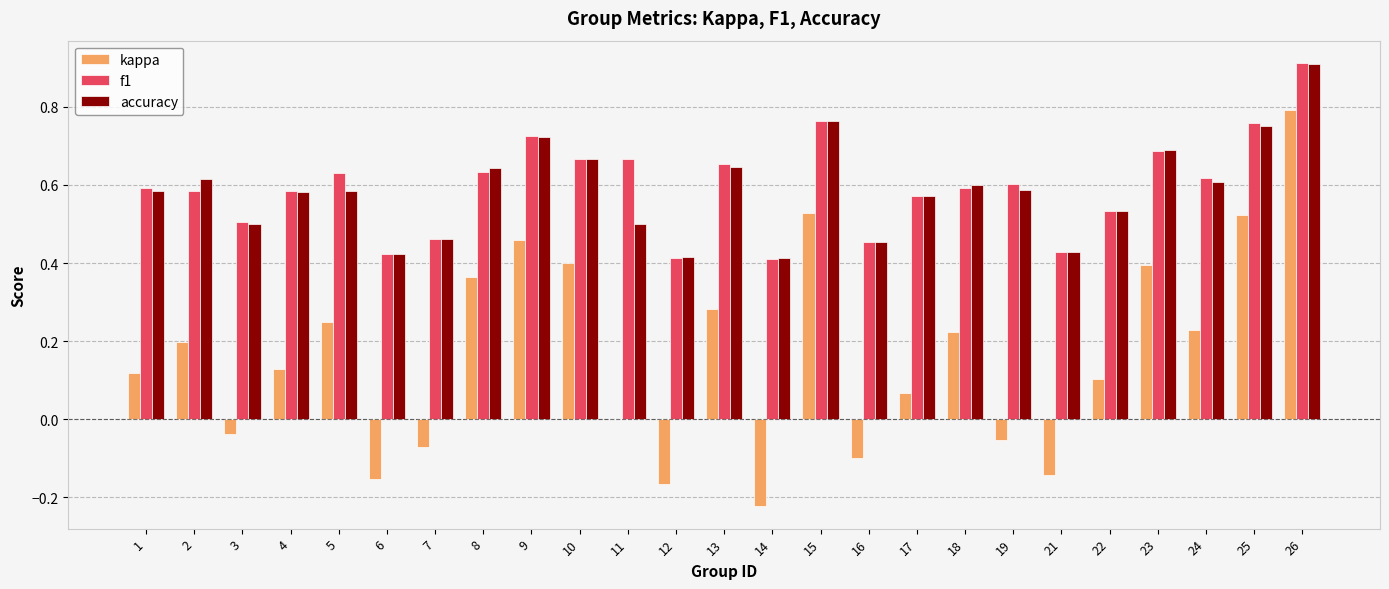

What is the sum of all f1 values?

14.9